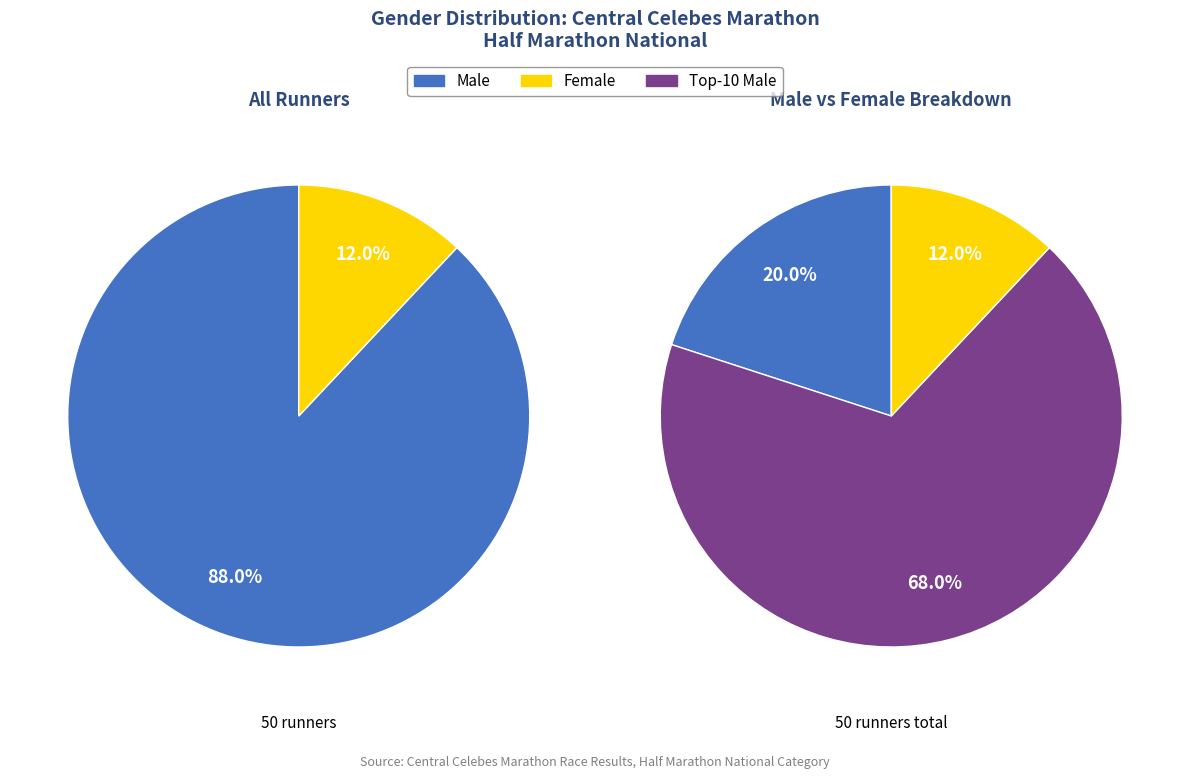

Rank the categories by value from highest to lowest.

Male, Female